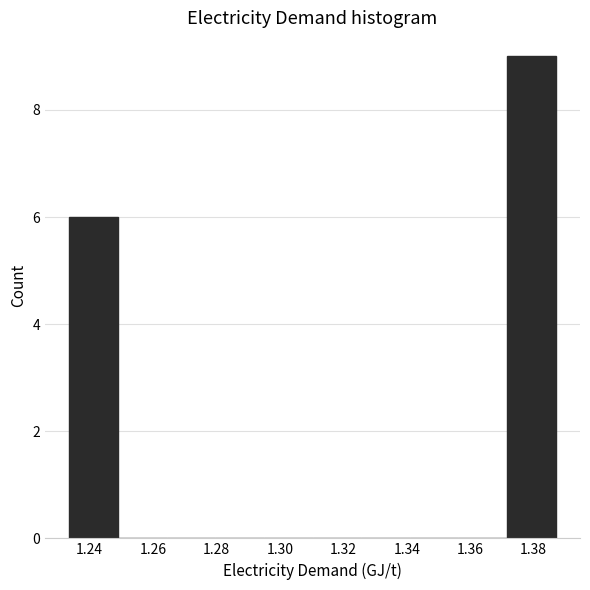

Over which range of the x-axis is the bar tallest?

1.372 to 1.386